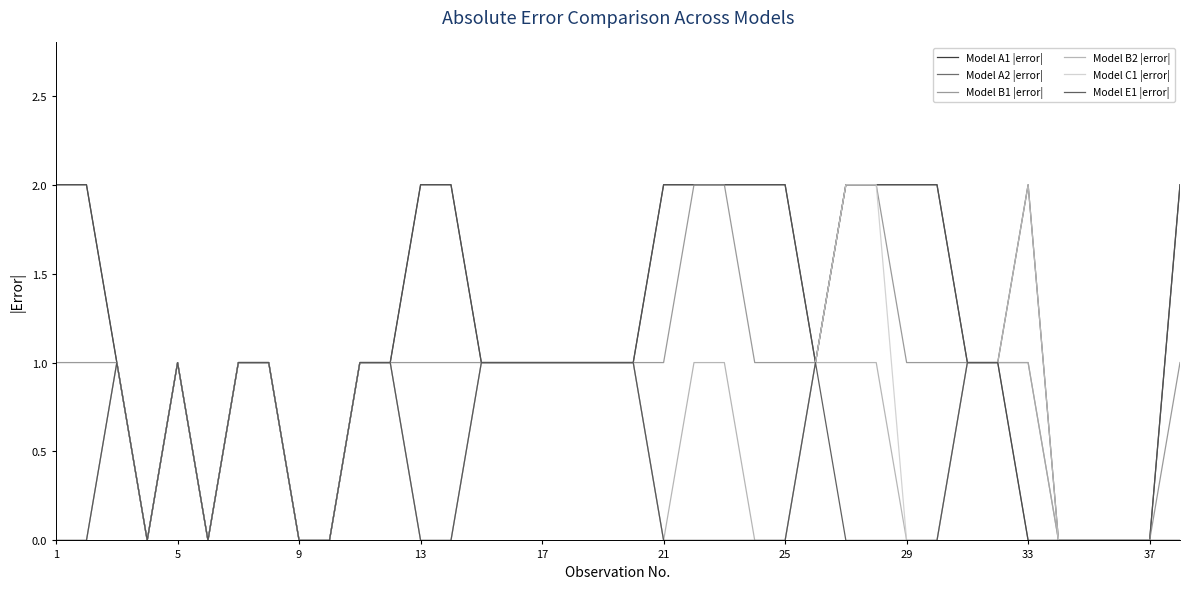

What is the sum of all Model C1 |error| values?

21